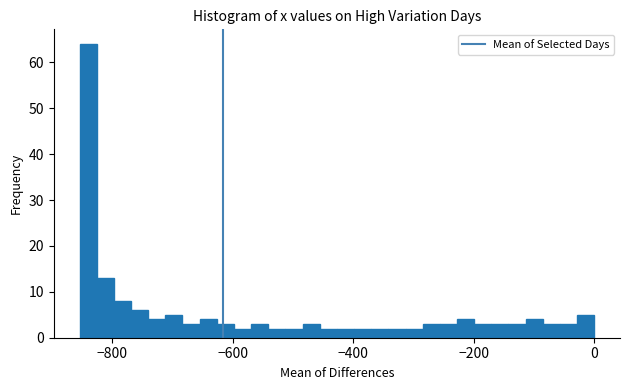

Around what value on the x-axis is the tallest bar? Give the approximate position of its centre, as read against the axis.

-840